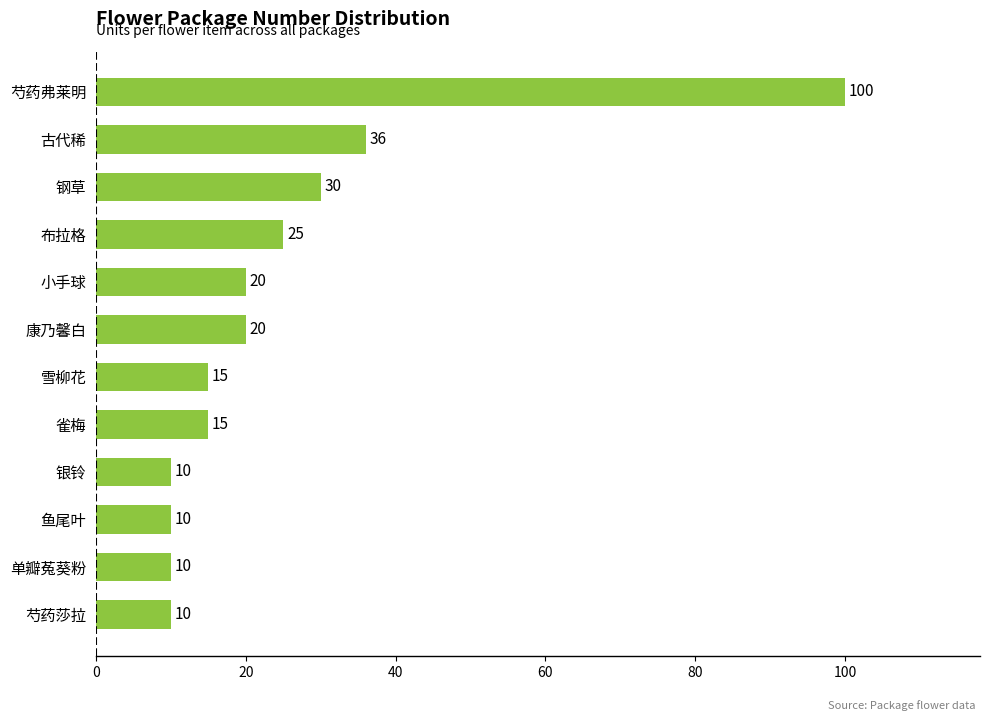

What is the maximum value shown in the chart?

100